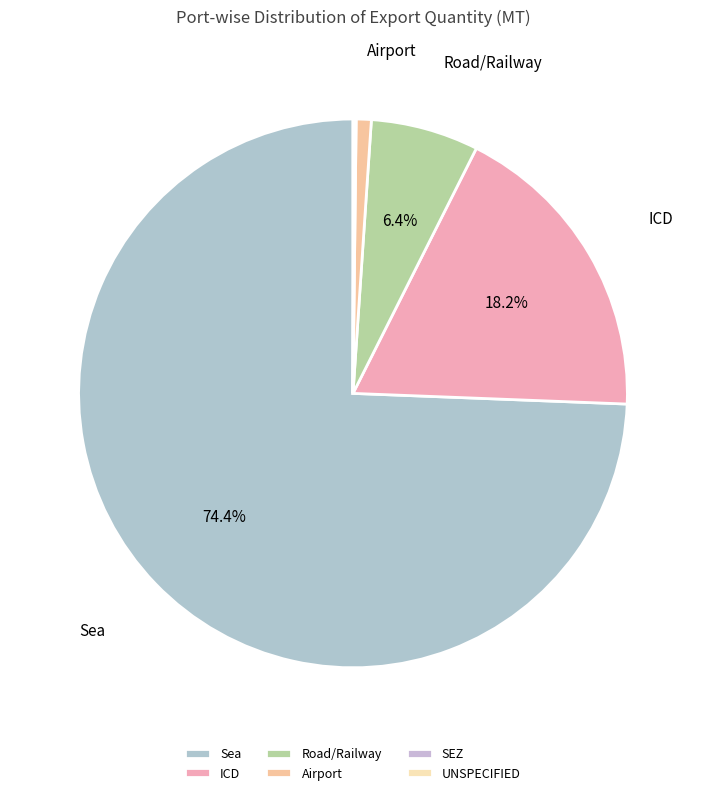

Which category has the smallest portion of the pie?

UNSPECIFIED